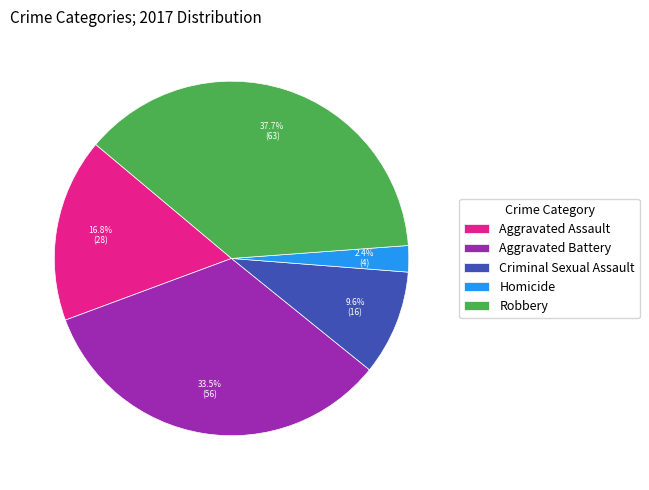

To the nearest percent, what is the difference between the largest and smallest slice percentages?

35%